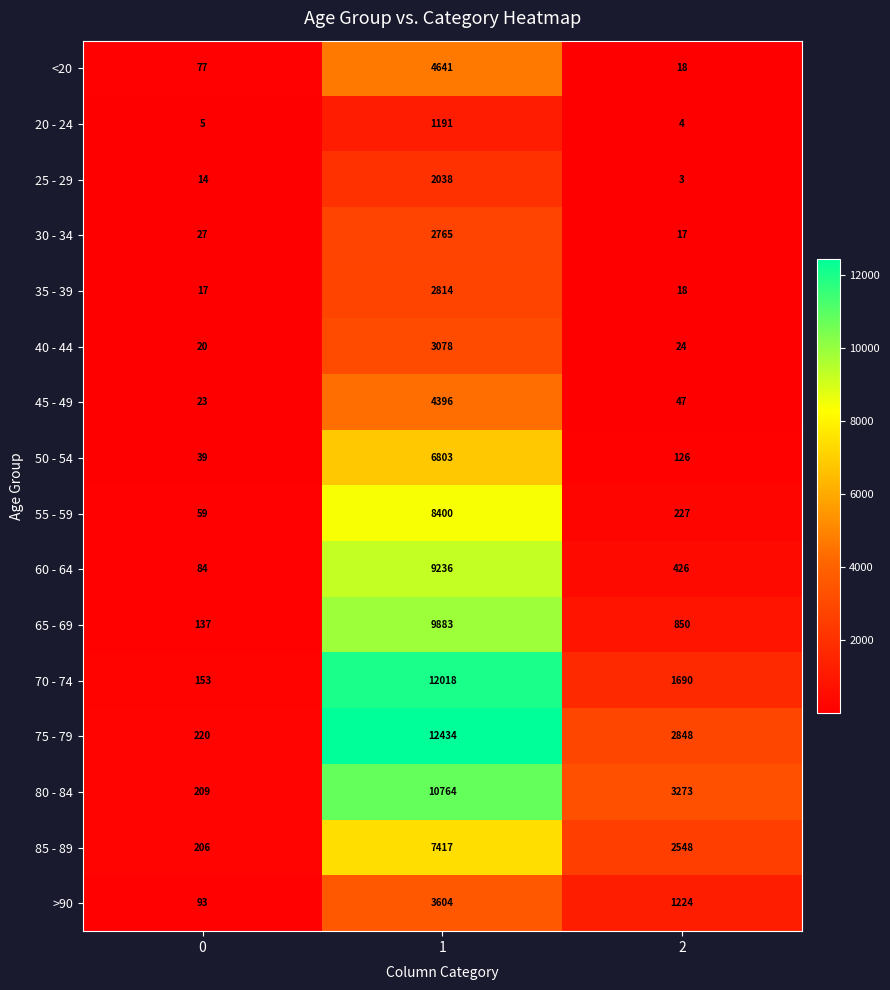

What is the difference between the highest and lowest values at 1?

11243